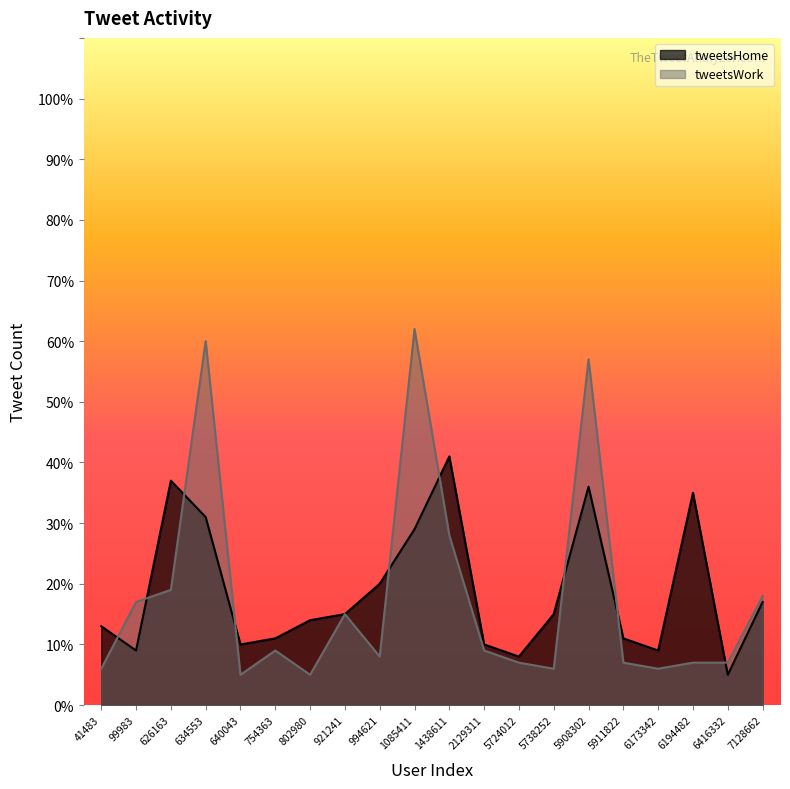

Where is the first local minimum for tweetsWork?

640043